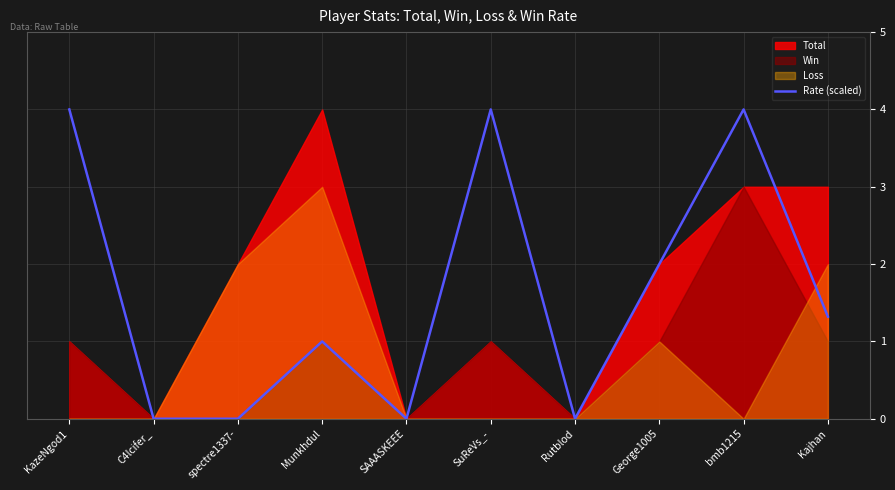

What is the difference between the maximum and minimum values?

4.0